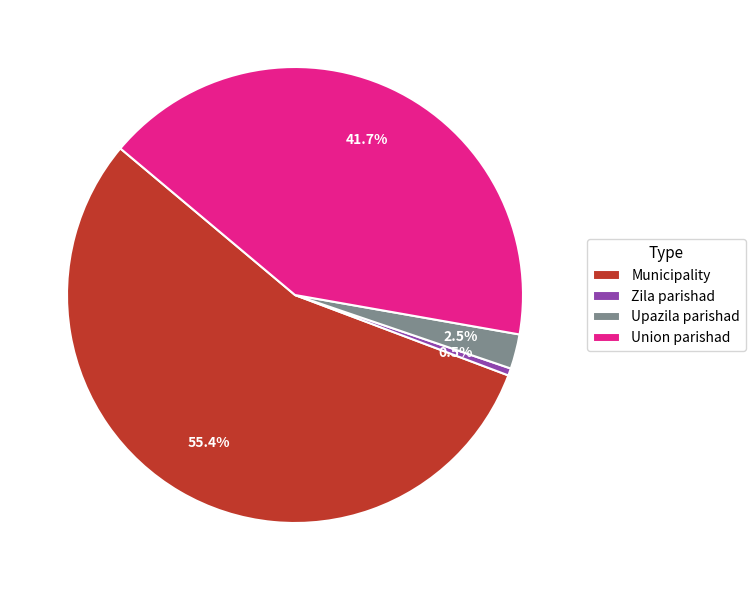

How many slices are in this pie chart?

4